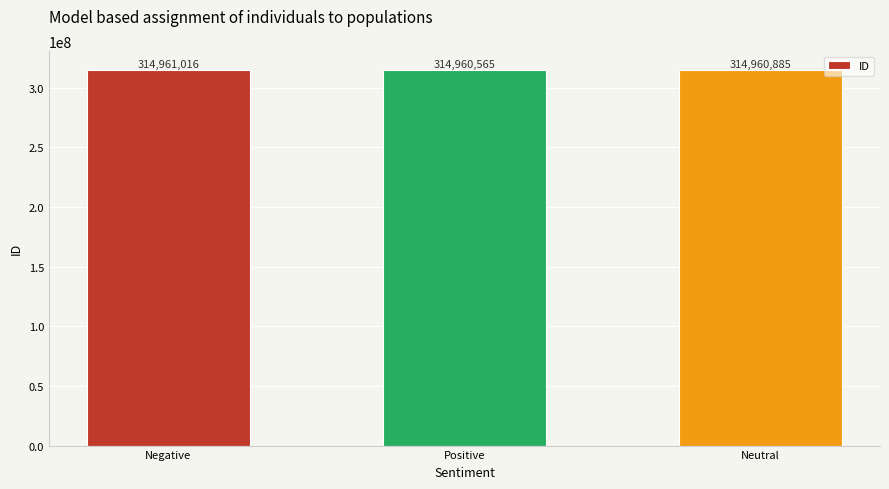

What is the difference between the values at Positive and Neutral?

320